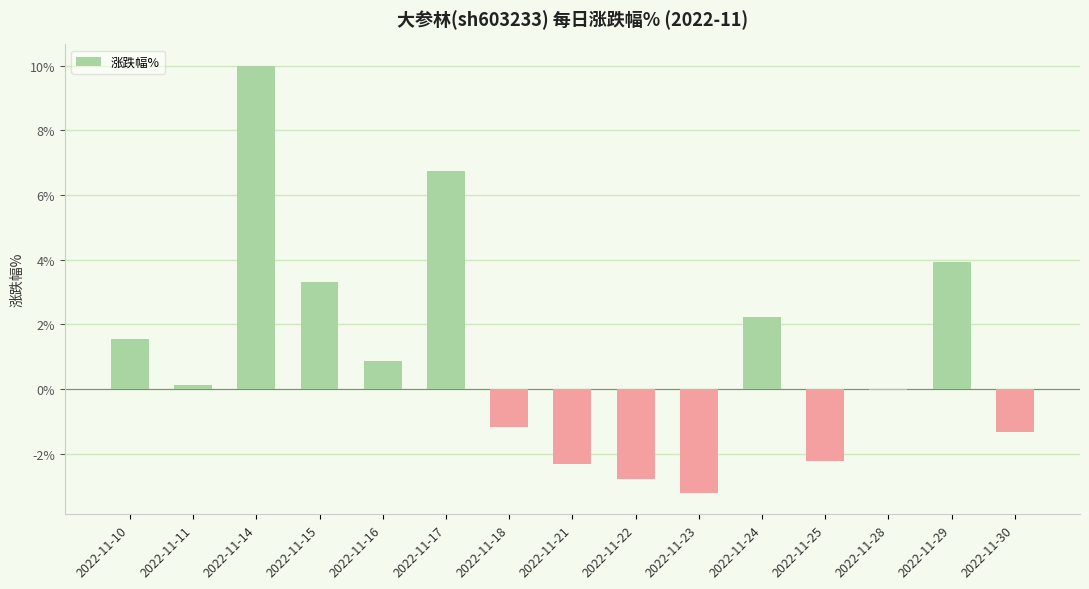

Which has a higher value, 2022-11-16 or 2022-11-11?

2022-11-16